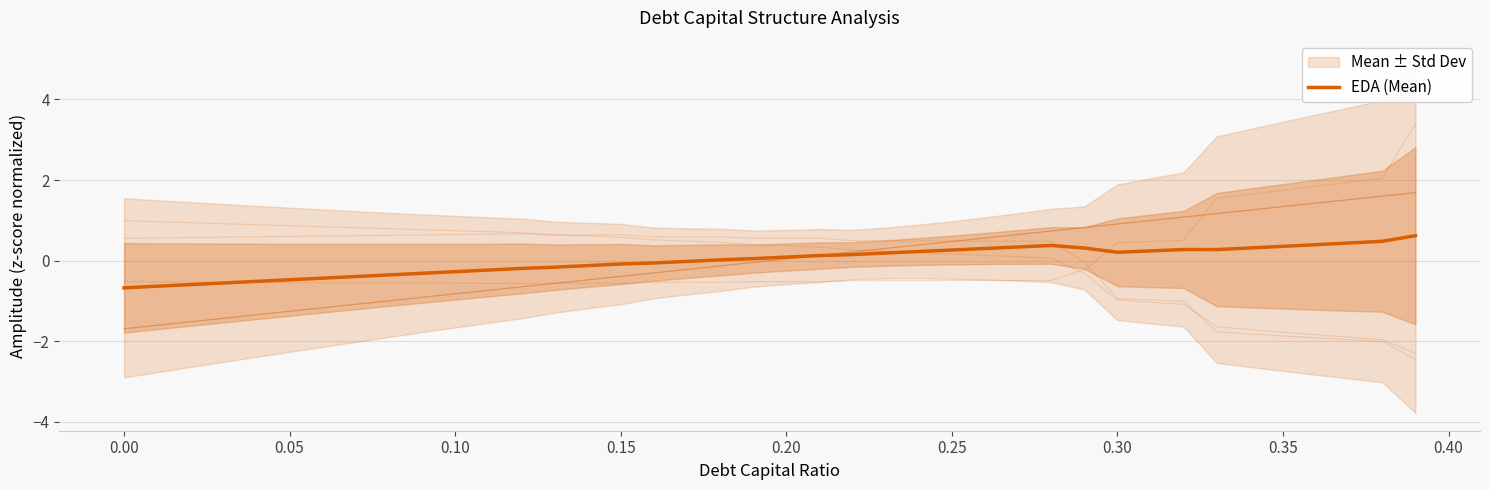

True or false: the data shows -0.0 at 12.

False